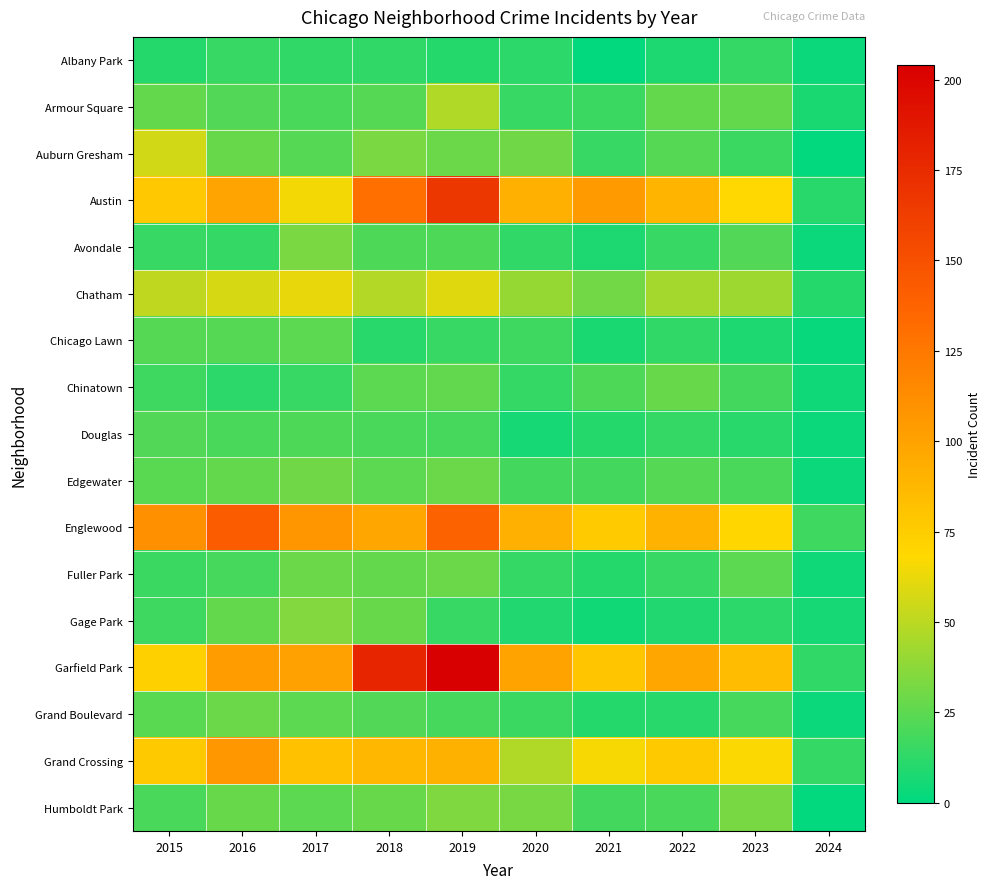

Between 2018 and 2021, which series saw the biggest shift?

Garfield Park